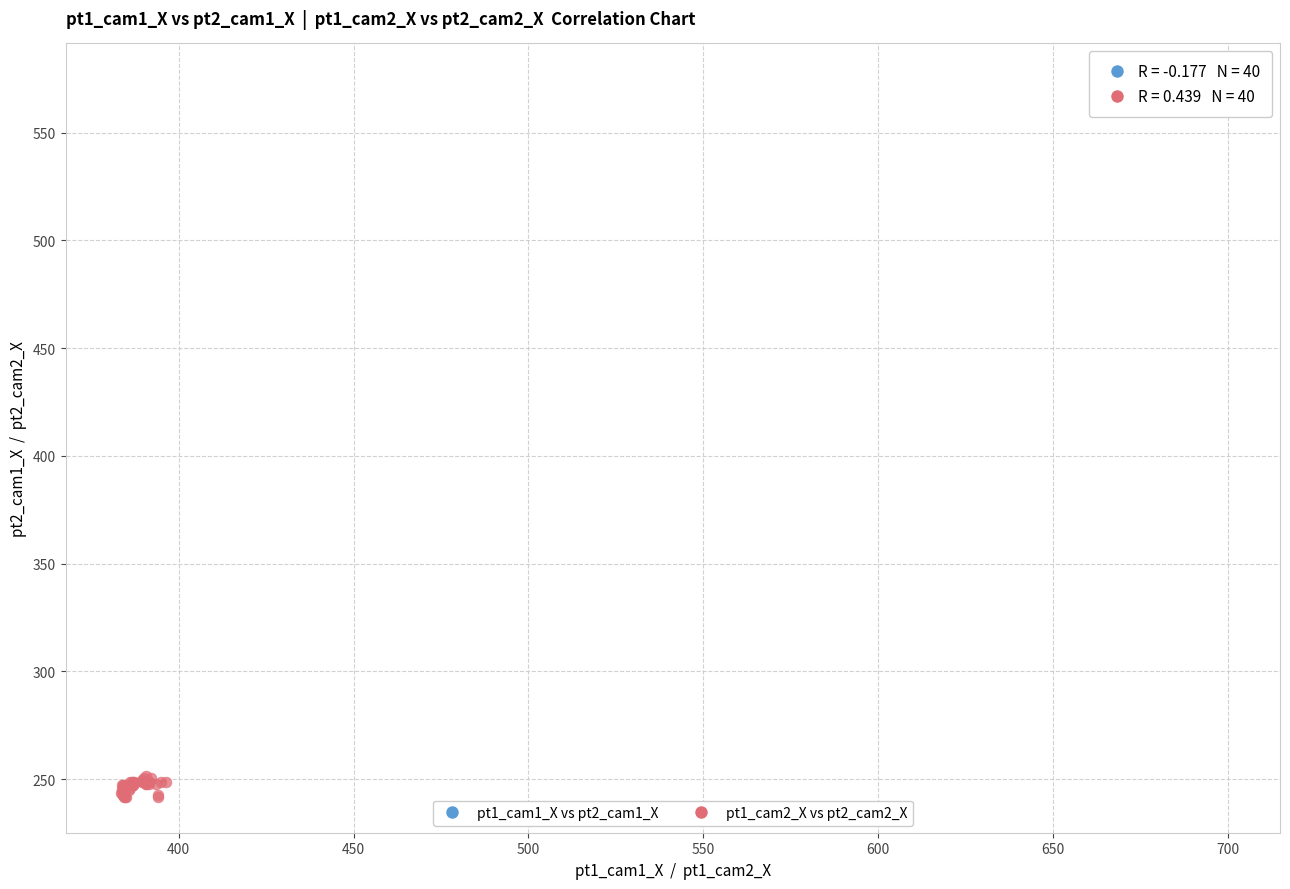

Which series reaches the maximum Y coordinate?

pt1_cam1_X vs pt2_cam1_X